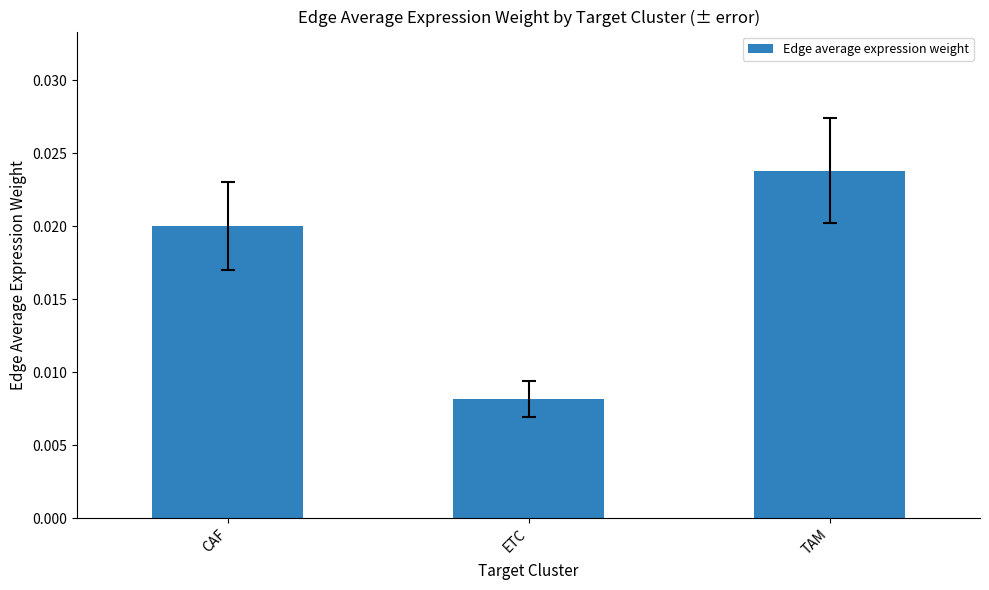

At which category does the chart reach its peak across all series?

TAM